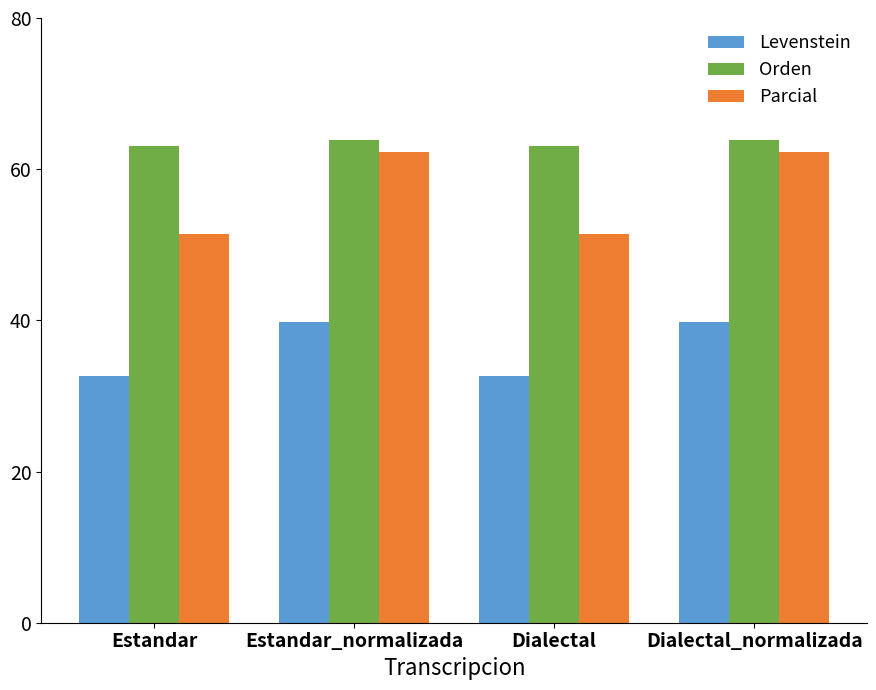

What is the label of the 1st bar from the right?

Dialectal_normalizada